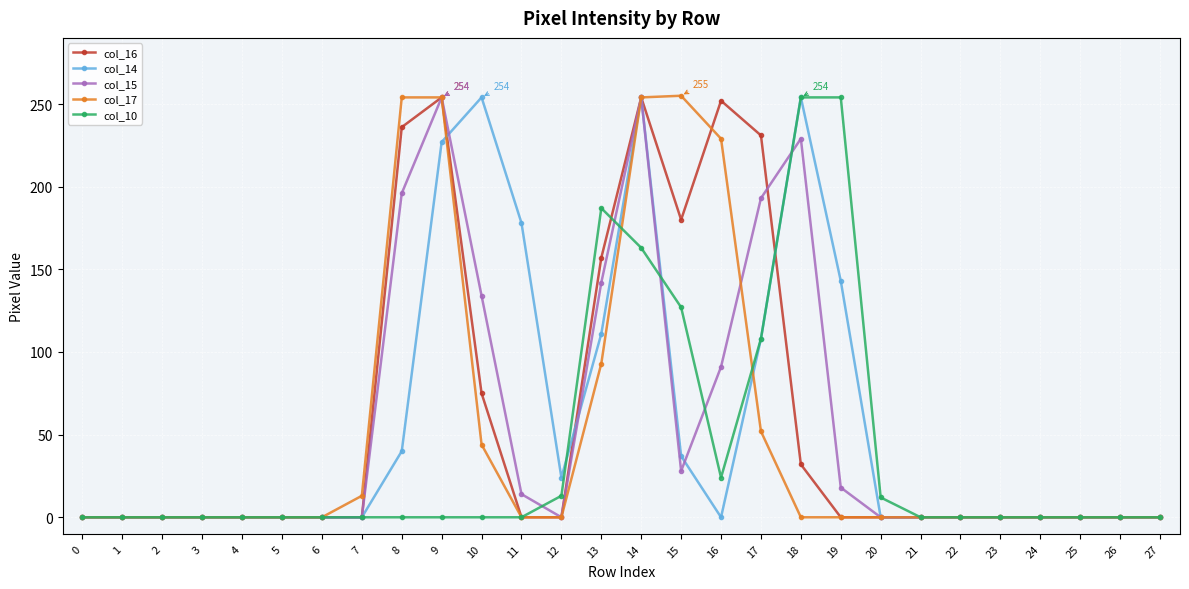

Between 5 and 11, which series saw the biggest shift?

col_14